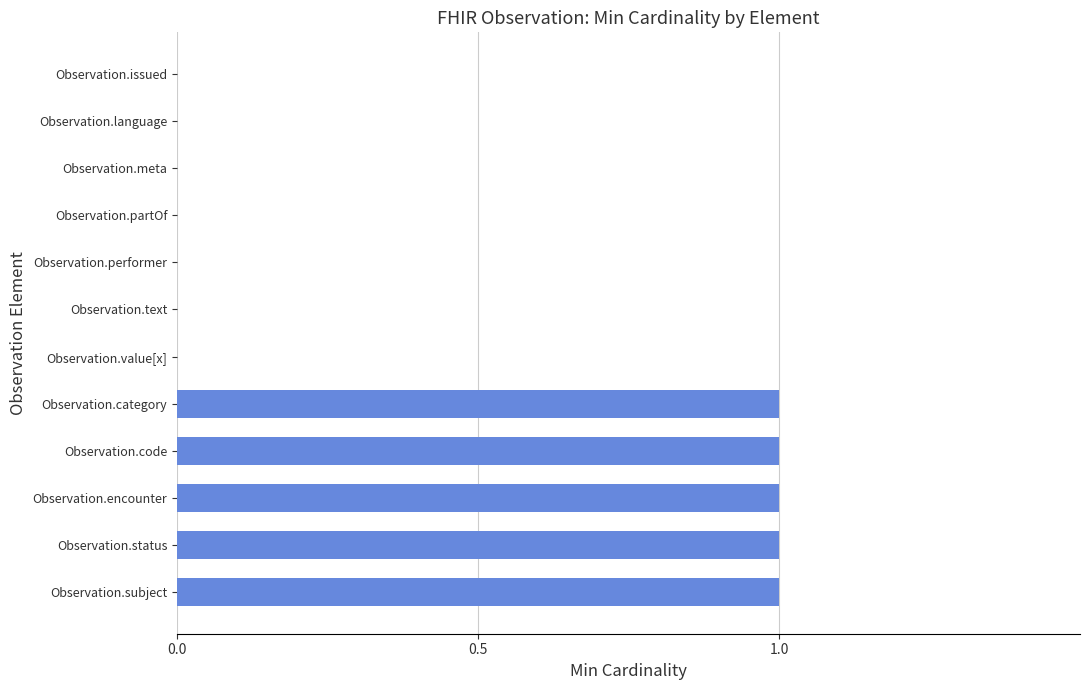

True or false: the data shows 1 at Observation.status.

True